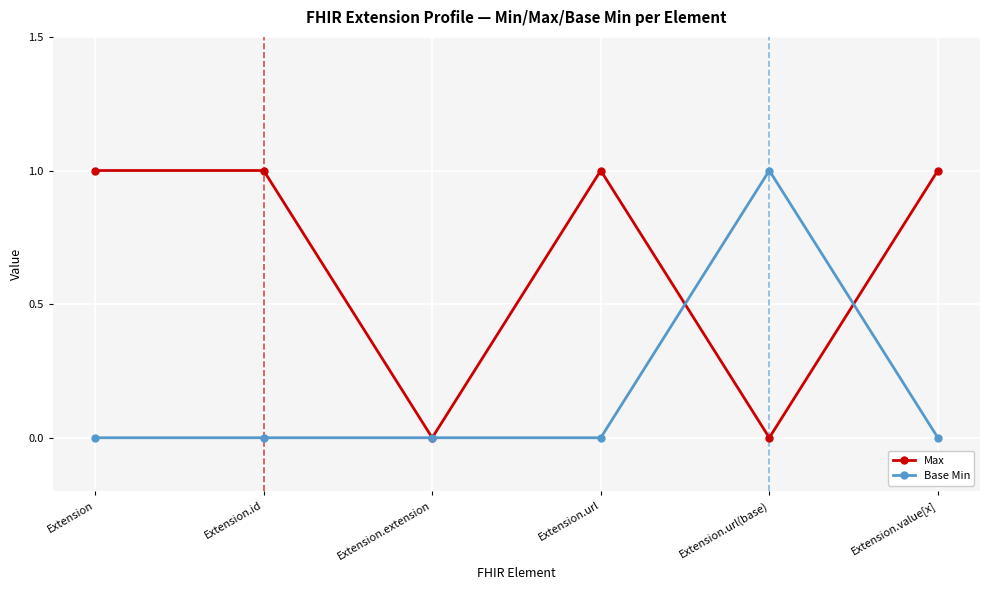

The Max series shows -1 at Extension.url(base). True or false?

False